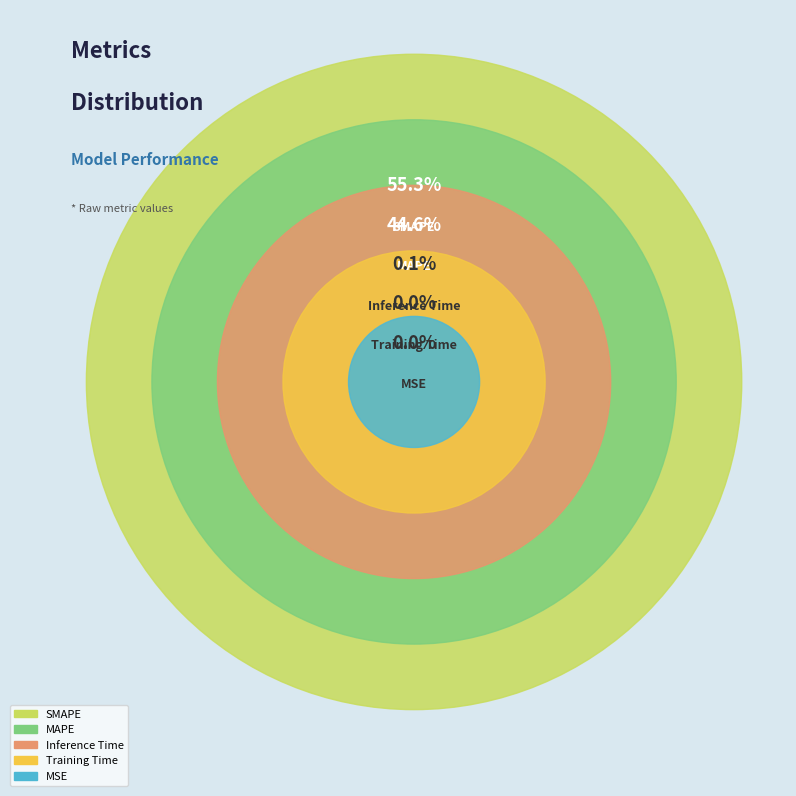

Does any single category account for the majority?

Yes